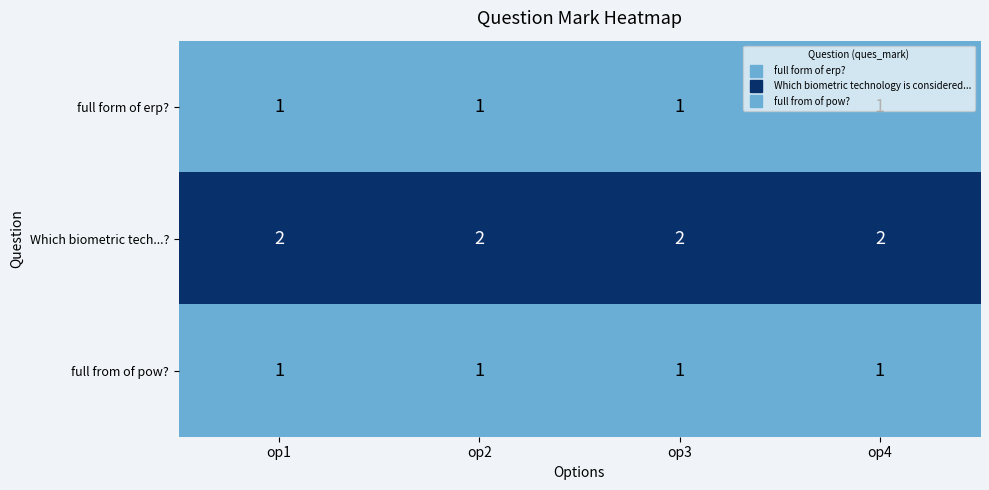

True or false: full from of pow? has a value of 1 at op4.

True